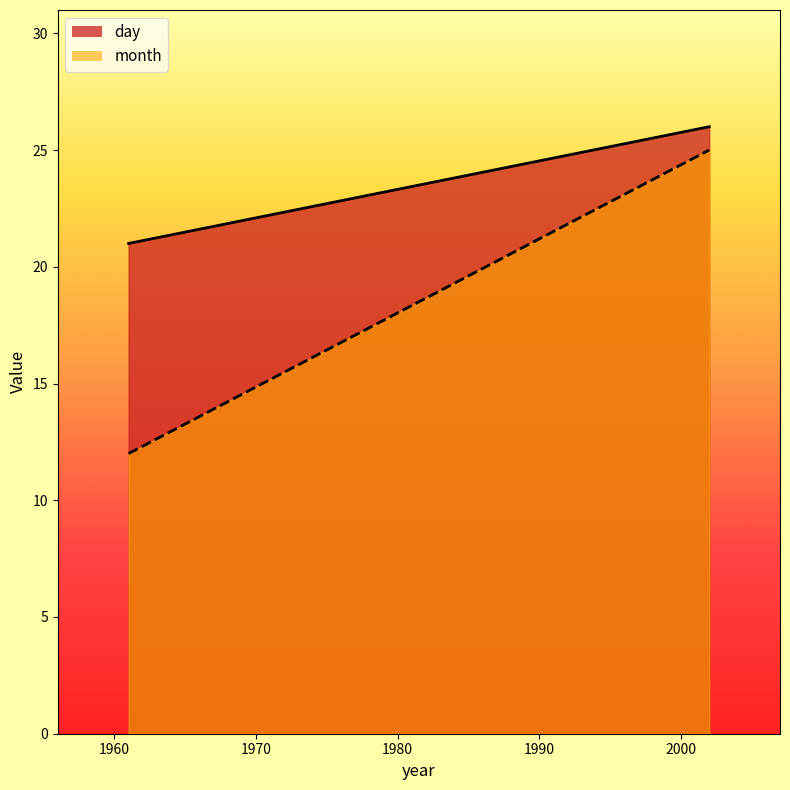

List the series in order of their overall mean, highest first.

day, month